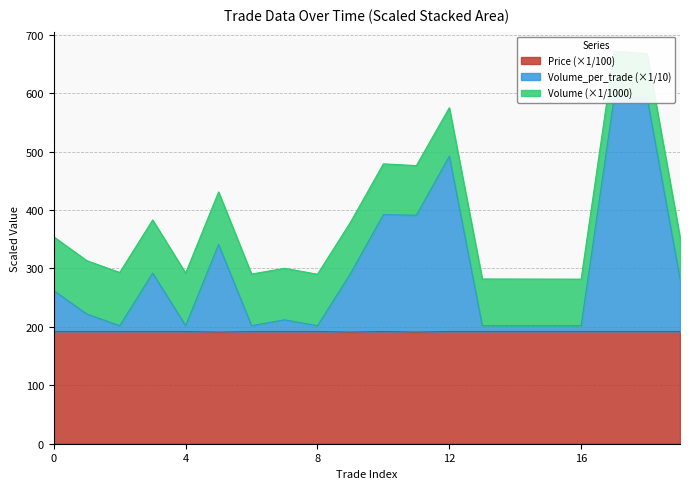

True or false: Price and Volume_per_trade intersect in this chart.

False